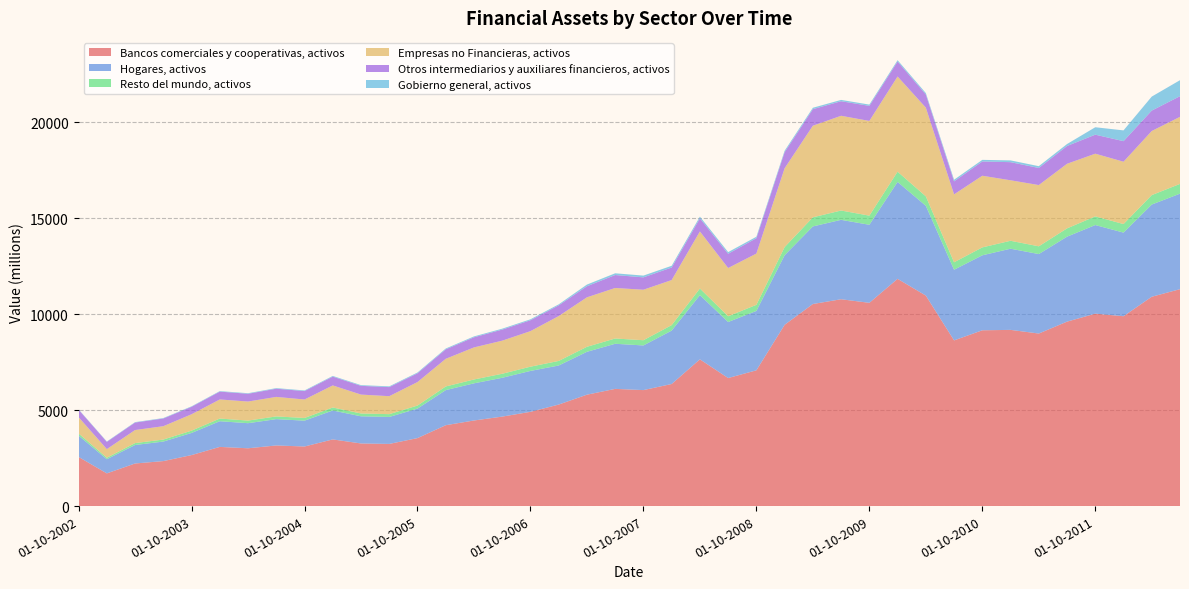

Reading left to right, what are all the values shown in this chart?

Bancos comerciales y cooperativas, activos: 01-10-2002=2560	01-01-2003=1703	01-04-2003=2219	01-07-2003=2344	01-10-2003=2657	01-01-2004=3083	01-04-2004=3011	01-07-2004=3158	01-10-2004=3104	01-01-2005=3473	01-04-2005=3262	01-07-2005=3238	01-10-2005=3541	01-01-2006=4213	01-04-2006=4459	01-07-2006=4661	01-10-2006=4910	01-01-2007=5288	01-04-2007=5803	01-07-2007=6105	01-10-2007=6042	01-01-2008=6359	01-04-2008=7644	01-07-2008=6670	01-10-2008=7072	01-01-2009=9442	01-04-2009=10526	01-07-2009=10774	01-10-2009=10588	01-01-2010=11837	01-04-2010=10965	01-07-2010=8631	01-10-2010=9157	01-01-2011=9179	01-04-2011=8988	01-07-2011=9608	01-10-2011=10023	01-01-2012=9890	01-04-2012=10905	01-07-2012=11299
Hogares, activos: 01-10-2002=1111	01-01-2003=739	01-04-2003=963	01-07-2003=1017	01-10-2003=1153	01-01-2004=1338	01-04-2004=1307	01-07-2004=1371	01-10-2004=1347	01-01-2005=1507	01-04-2005=1415	01-07-2005=1405	01-10-2005=1537	01-01-2006=1828	01-04-2006=1935	01-07-2006=2022	01-10-2006=2131	01-01-2007=2035	01-04-2007=2234	01-07-2007=2350	01-10-2007=2326	01-01-2008=2782	01-04-2008=3345	01-07-2008=2919	01-10-2008=3094	01-01-2009=3625	01-04-2009=4042	01-07-2009=4137	01-10-2009=4065	01-01-2010=5049	01-04-2010=4677	01-07-2010=3681	01-10-2010=3906	01-01-2011=4228	01-04-2011=4140	01-07-2011=4426	01-10-2011=4617	01-01-2012=4356	01-04-2012=4803	01-07-2012=4976
Resto del mundo, activos: 01-10-2002=115	01-01-2003=77	01-04-2003=100	01-07-2003=105	01-10-2003=120	01-01-2004=139	01-04-2004=136	01-07-2004=142	01-10-2004=140	01-01-2005=156	01-04-2005=147	01-07-2005=146	01-10-2005=159	01-01-2006=190	01-04-2006=201	01-07-2006=210	01-10-2006=221	01-01-2007=238	01-04-2007=261	01-07-2007=275	01-10-2007=272	01-01-2008=286	01-04-2008=344	01-07-2008=300	01-10-2008=318	01-01-2009=425	01-04-2009=474	01-07-2009=485	01-10-2009=476	01-01-2010=533	01-04-2010=493	01-07-2010=388	01-10-2010=412	01-01-2011=413	01-04-2011=404	01-07-2011=432	01-10-2011=451	01-01-2012=445	01-04-2012=491	01-07-2012=508
Empresas no Financieras, activos: 01-10-2002=845	01-01-2003=448	01-04-2003=679	01-07-2003=695	01-10-2003=853	01-01-2004=994	01-04-2004=992	01-07-2004=1016	01-10-2004=961	01-01-2005=1149	01-04-2005=984	01-07-2005=936	01-10-2005=1223	01-01-2006=1440	01-04-2006=1670	01-07-2006=1723	01-10-2006=1851	01-01-2007=2336	01-04-2007=2576	01-07-2007=2631	01-10-2007=2630	01-01-2008=2347	01-04-2008=2972	01-07-2008=2512	01-10-2008=2669	01-01-2009=4104	01-04-2009=4771	01-07-2009=4935	01-10-2009=4933	01-01-2010=4957	01-04-2010=4620	01-07-2010=3537	01-10-2010=3732	01-01-2011=3151	01-04-2011=3190	01-07-2011=3364	01-10-2011=3265	01-01-2012=3247	01-04-2012=3339	01-07-2012=3492
Otros intermediarios y auxiliares financieros, activos: 01-10-2002=391	01-01-2003=378	01-04-2003=391	01-07-2003=402	01-10-2003=389	01-01-2004=409	01-04-2004=405	01-07-2004=428	01-10-2004=439	01-01-2005=460	01-04-2005=456	01-07-2005=473	01-10-2005=457	01-01-2006=494	01-04-2006=528	01-07-2006=578	01-10-2006=568	01-01-2007=559	01-04-2007=578	01-07-2007=675	01-10-2007=644	01-01-2008=654	01-04-2008=684	01-07-2008=743	01-10-2008=802	01-01-2009=839	01-04-2009=863	01-07-2009=758	01-10-2009=786	01-01-2010=781	01-04-2010=687	01-07-2010=679	01-10-2010=744	01-01-2011=944	01-04-2011=890	01-07-2011=927	01-10-2011=991	01-01-2012=1071	01-04-2012=1064	01-07-2012=1077
Gobierno general, activos: 01-10-2002=18	01-01-2003=20	01-04-2003=22	01-07-2003=23	01-10-2003=25	01-01-2004=27	01-04-2004=29	01-07-2004=31	01-10-2004=33	01-01-2005=35	01-04-2005=37	01-07-2005=39	01-10-2005=41	01-01-2006=43	01-04-2006=45	01-07-2006=47	01-10-2006=49	01-01-2007=52	01-04-2007=87	01-07-2007=90	01-10-2007=92	01-01-2008=90	01-04-2008=88	01-07-2008=86	01-10-2008=75	01-01-2009=75	01-04-2009=72	01-07-2009=69	01-10-2009=66	01-01-2010=70	01-04-2010=73	01-07-2010=84	01-10-2010=84	01-01-2011=92	01-04-2011=94	01-07-2011=102	01-10-2011=387	01-01-2012=561	01-04-2012=729	01-07-2012=833